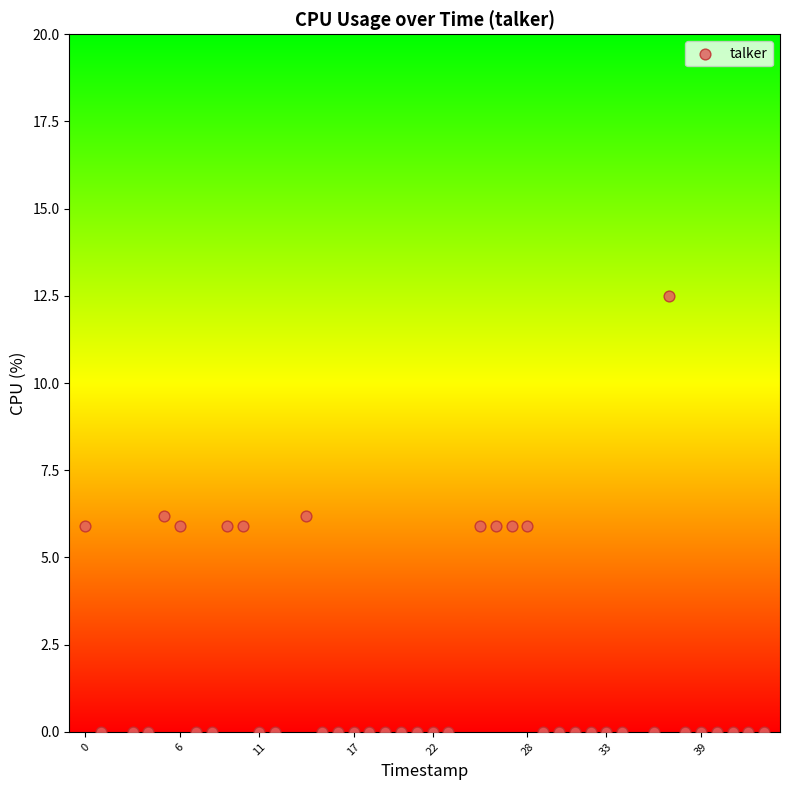

What is the range of X values (max minus min)?

43.0